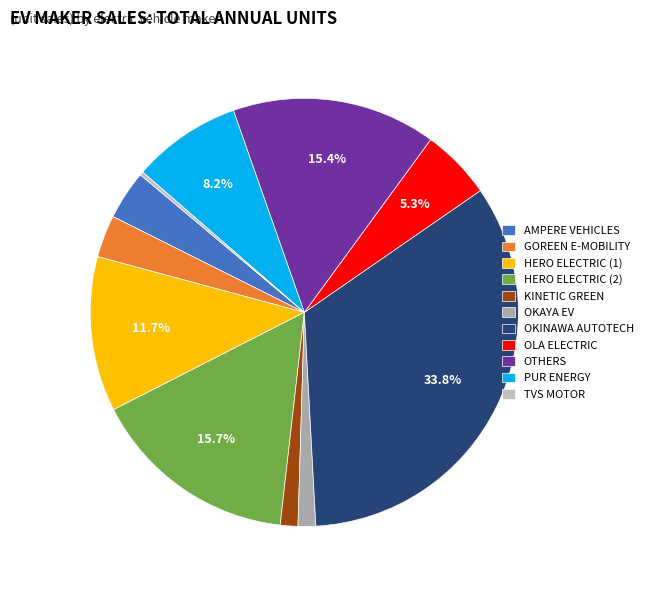

How much of the chart is everything except AMPERE VEHICLES?

96.3%